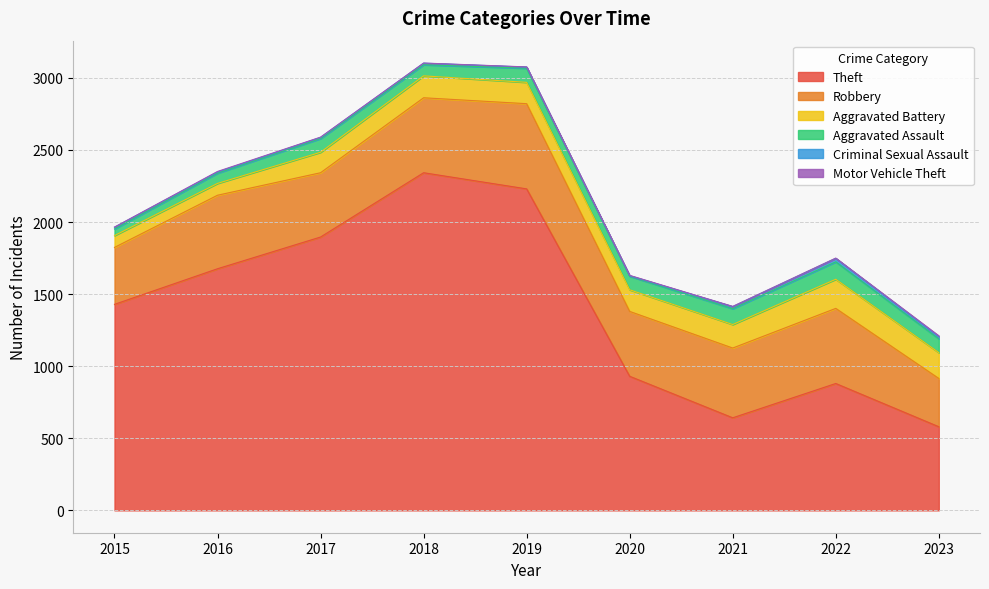

Does the chart display data point markers on the line(s)?

No